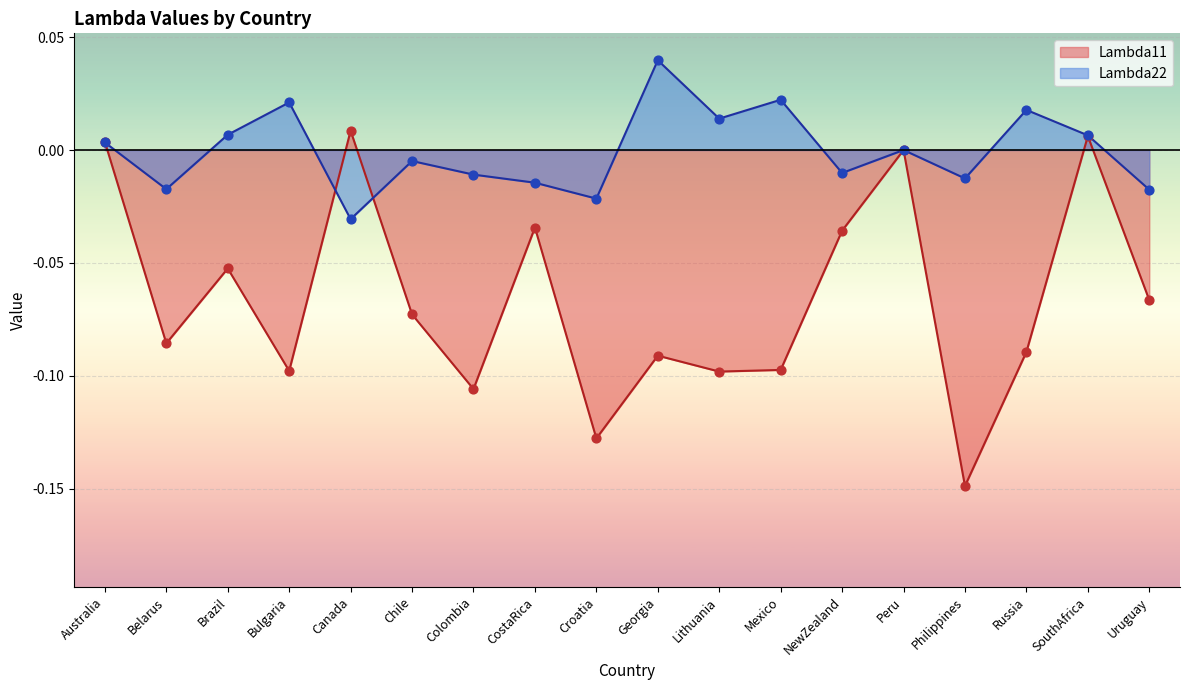

Which series has the largest total across all categories?

Lambda22